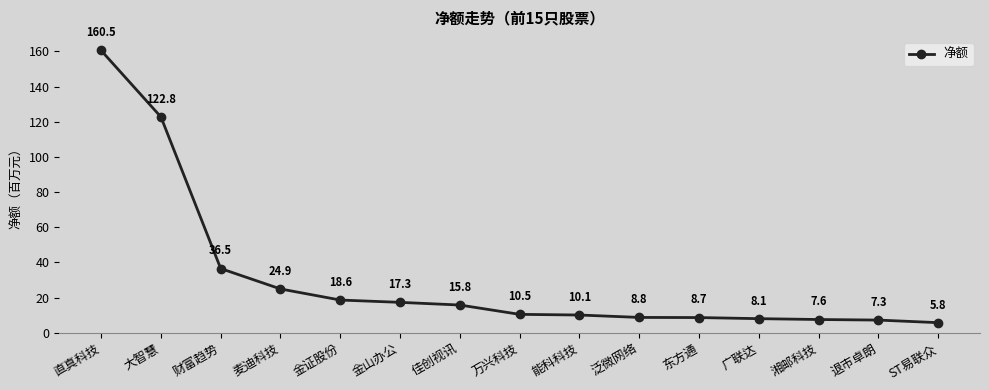

The chart shows a value of 122.8 at 大智慧. True or false?

True